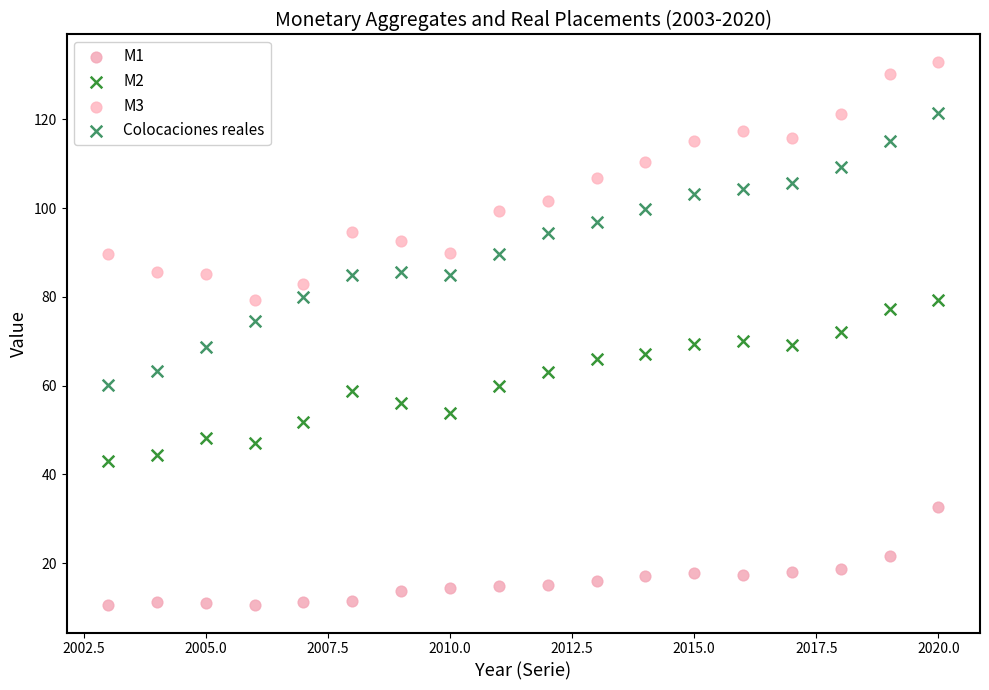

Which series reaches the maximum Y coordinate?

M3